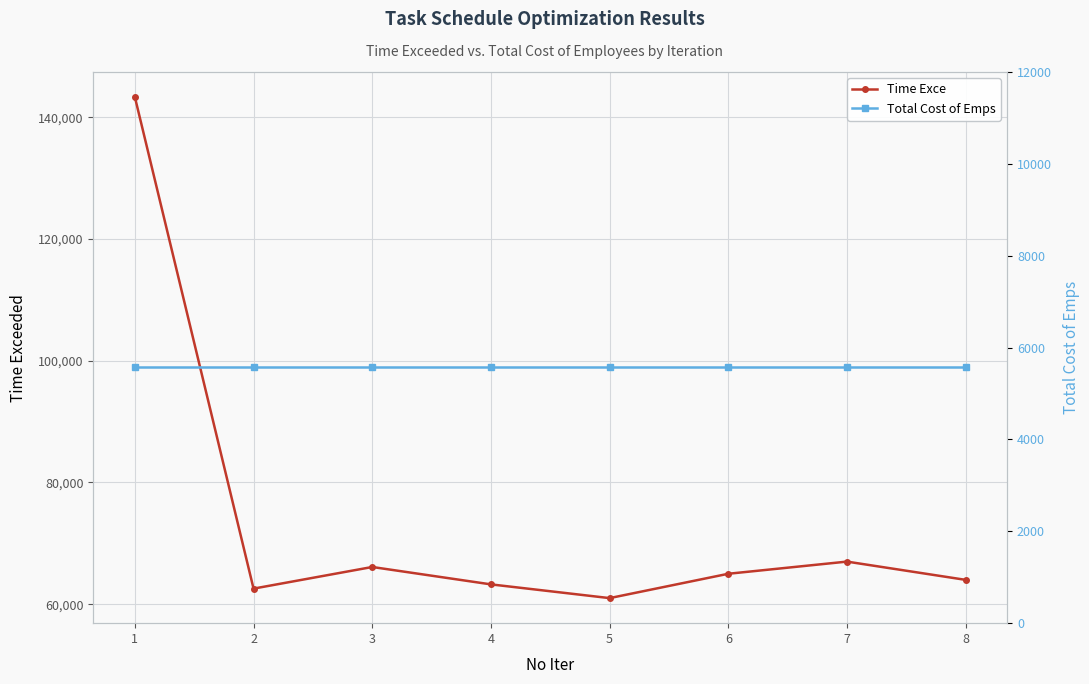

How many interior local valleys does the Time Exce series have?

2